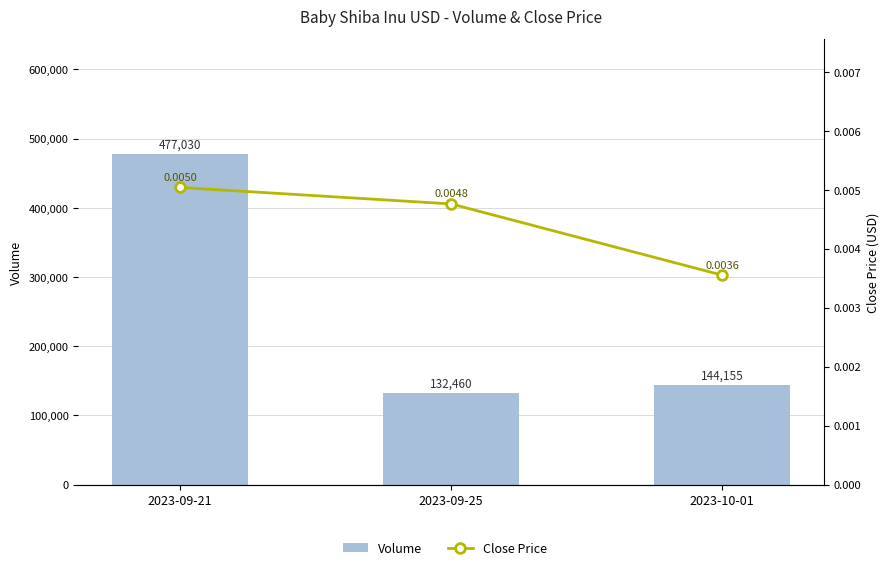

Which series has the widest spread of values?

Volume